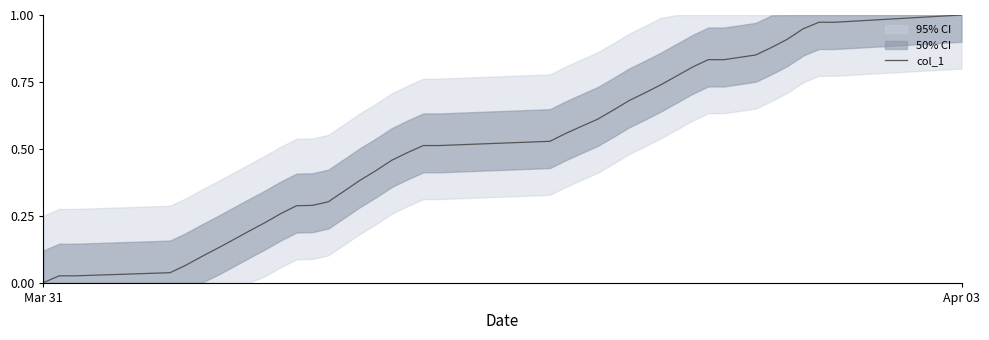

Which category has the lowest value in the col_1 series?

Mar 31